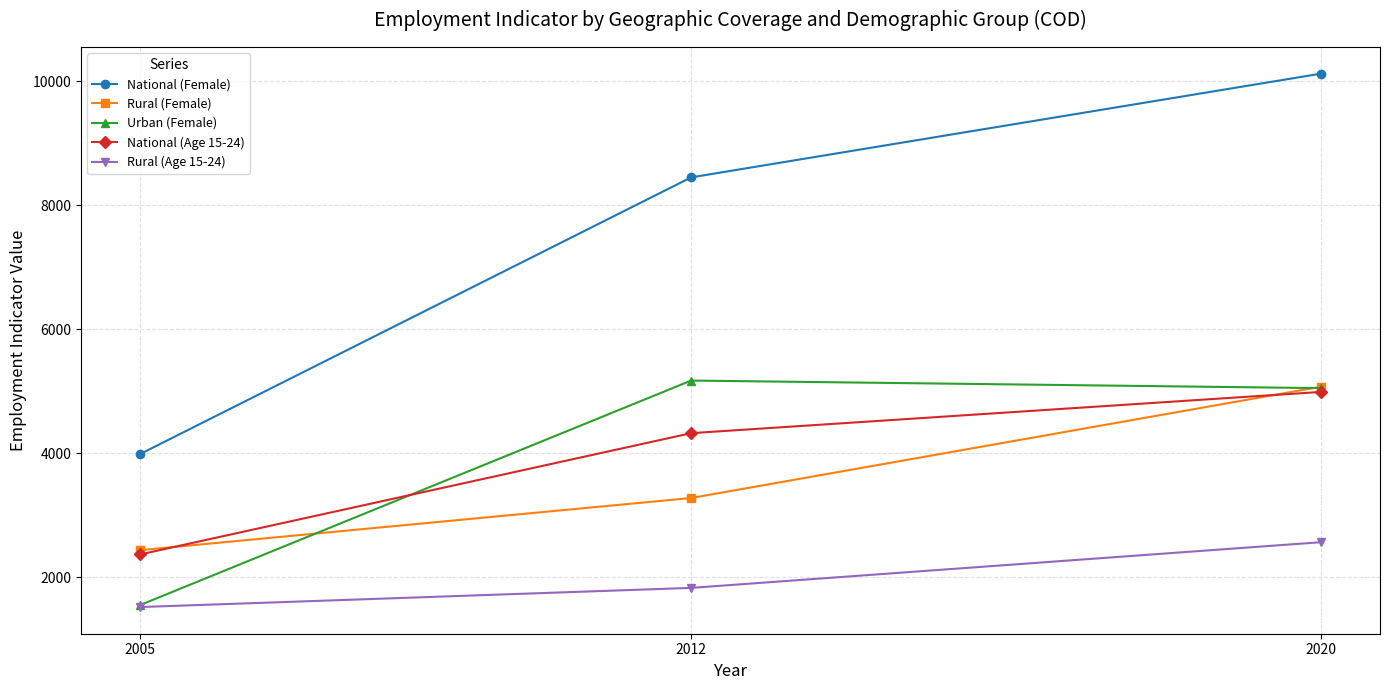

What is the difference between the highest and lowest values at 2012?

6621.0